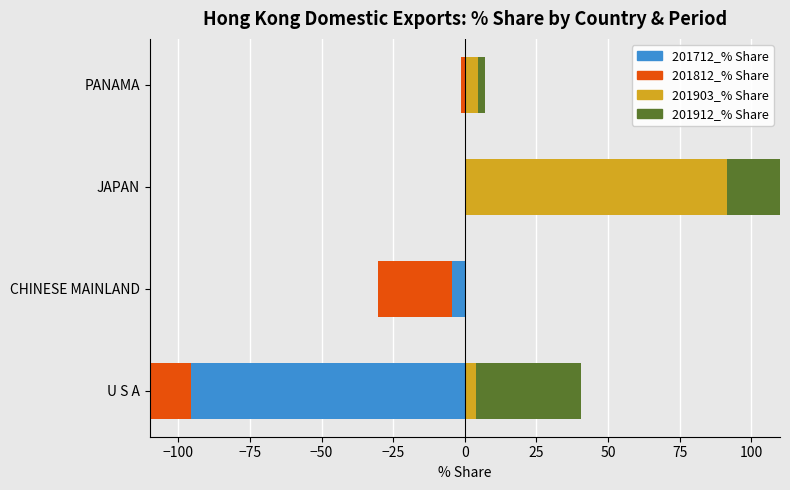

How many values in the 201712_% Share series are below 0?

2